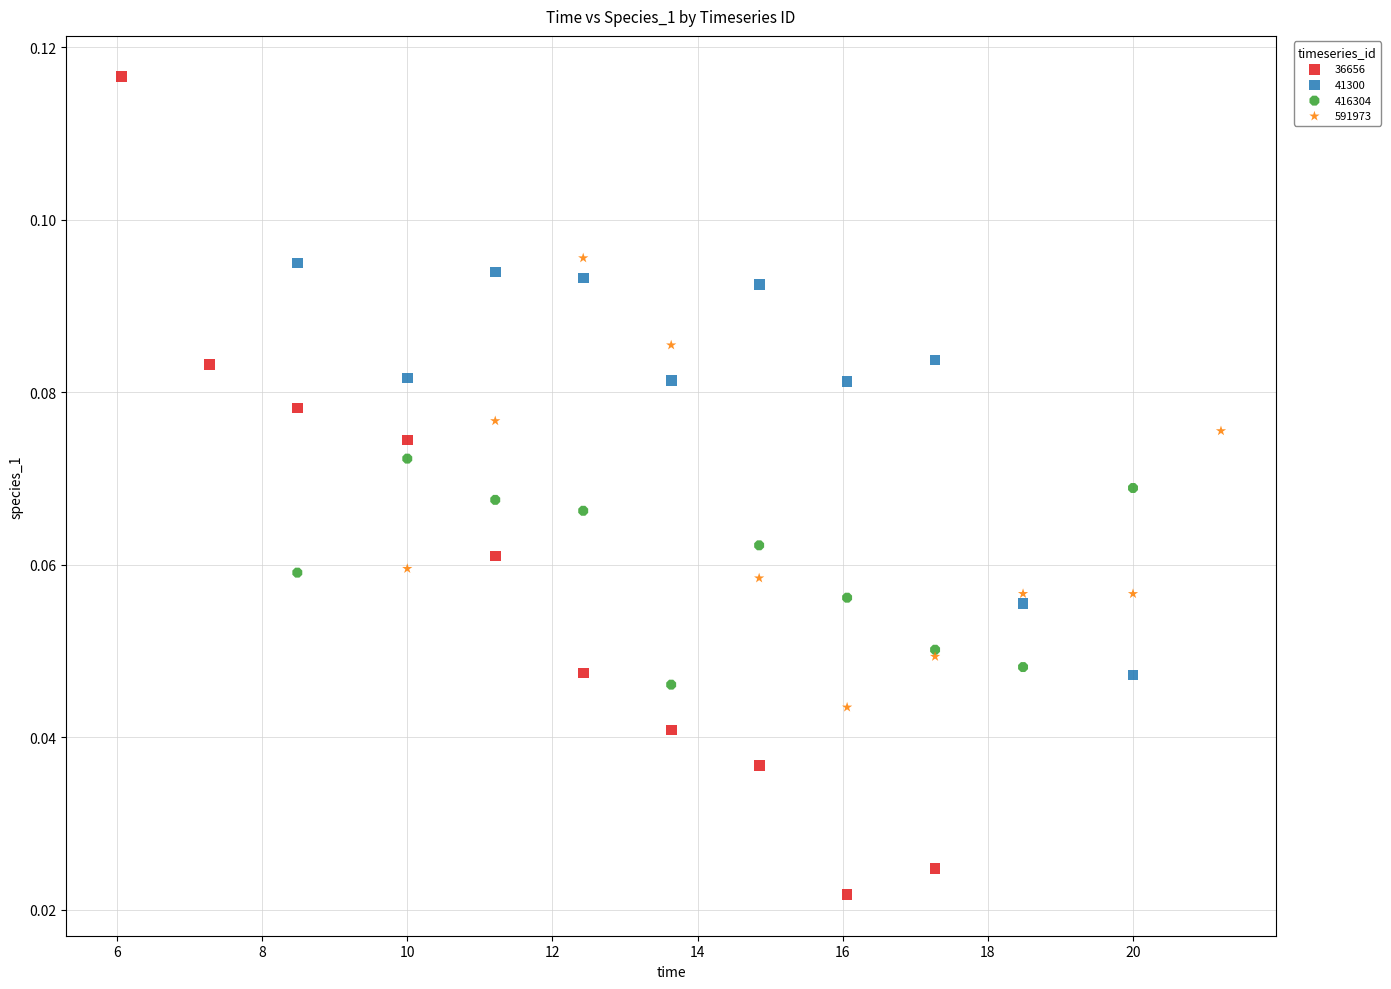

Which series contains the lowest Y value?

36656